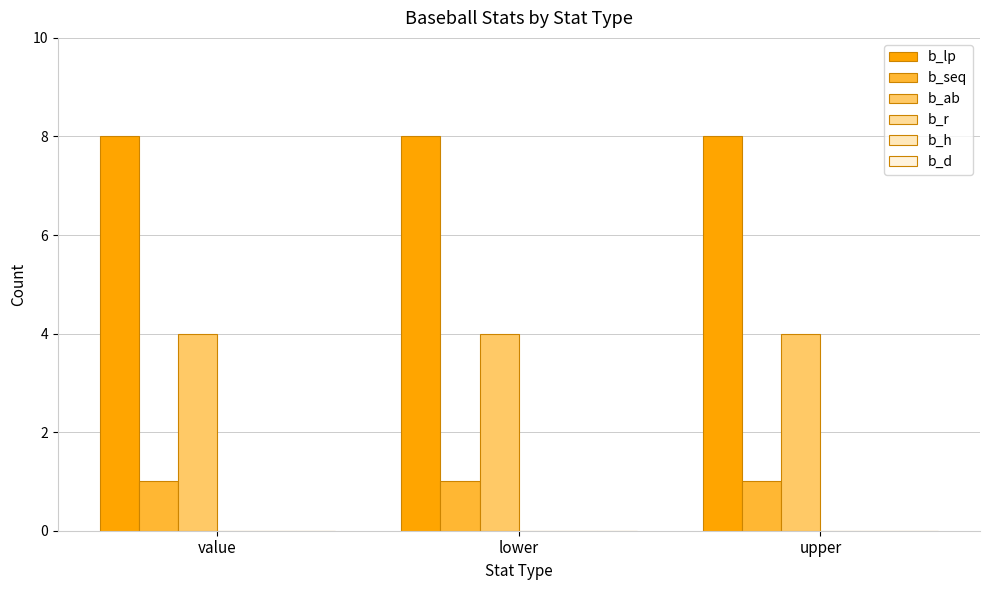

Reading left to right, what are all the values shown in this chart?

b_lp: value=8	lower=8	upper=8
b_seq: value=1	lower=1	upper=1
b_ab: value=4	lower=4	upper=4
b_r: value=0	lower=0	upper=0
b_h: value=0	lower=0	upper=0
b_d: value=0	lower=0	upper=0